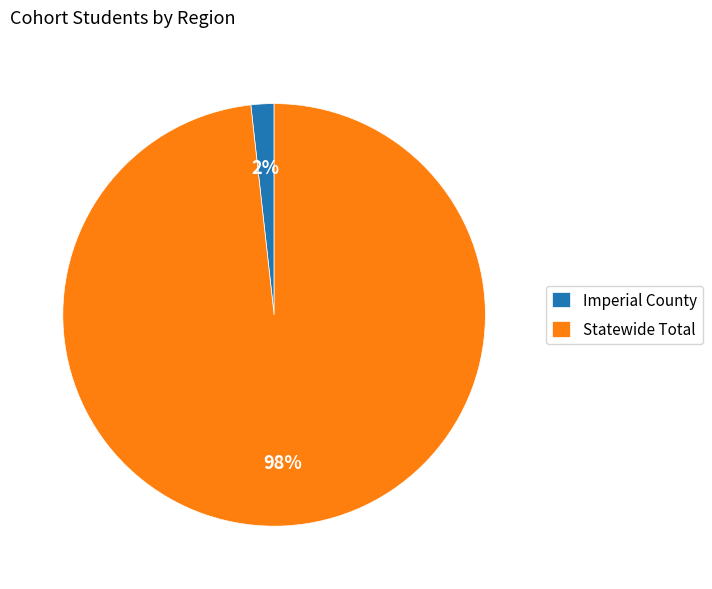

Combined, do Imperial County and Statewide Total account for over 50%?

Yes